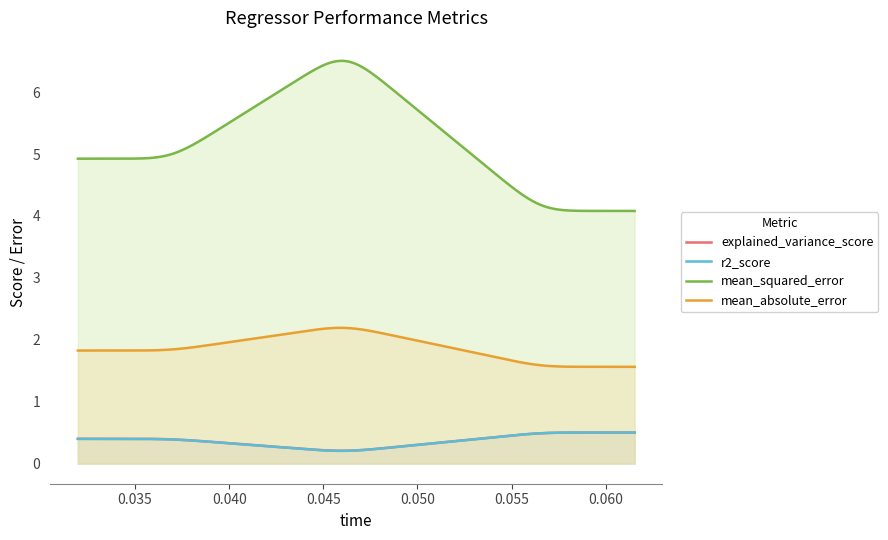

What is the highest value of the explained_variance_score series?

0.5